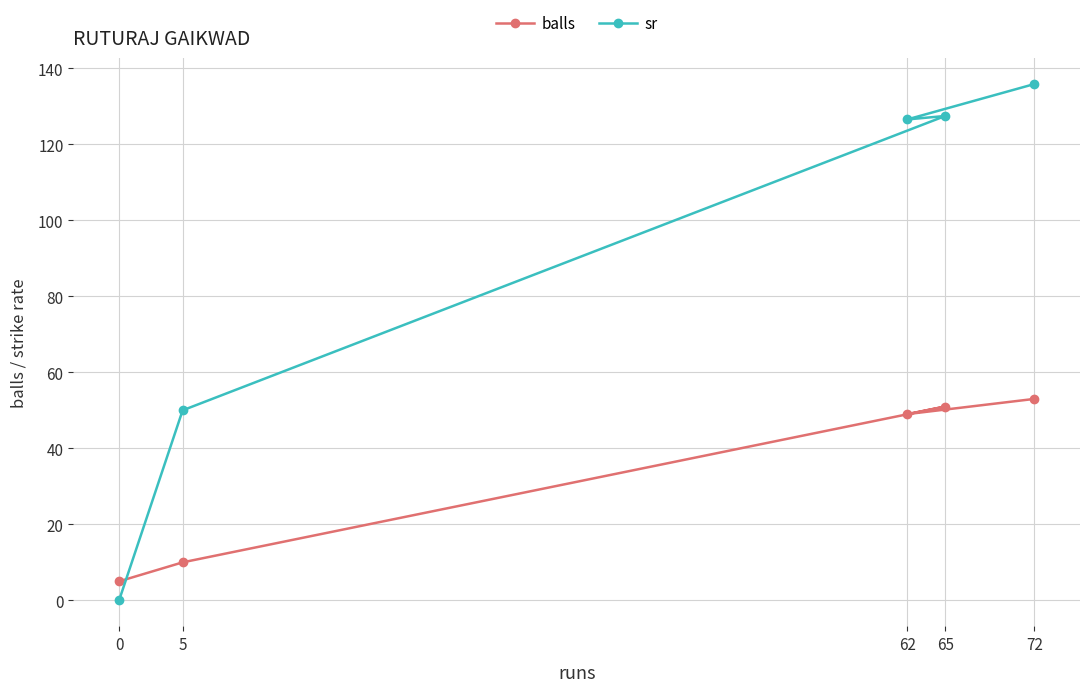

Where do balls and sr first cross each other?

5 and 0